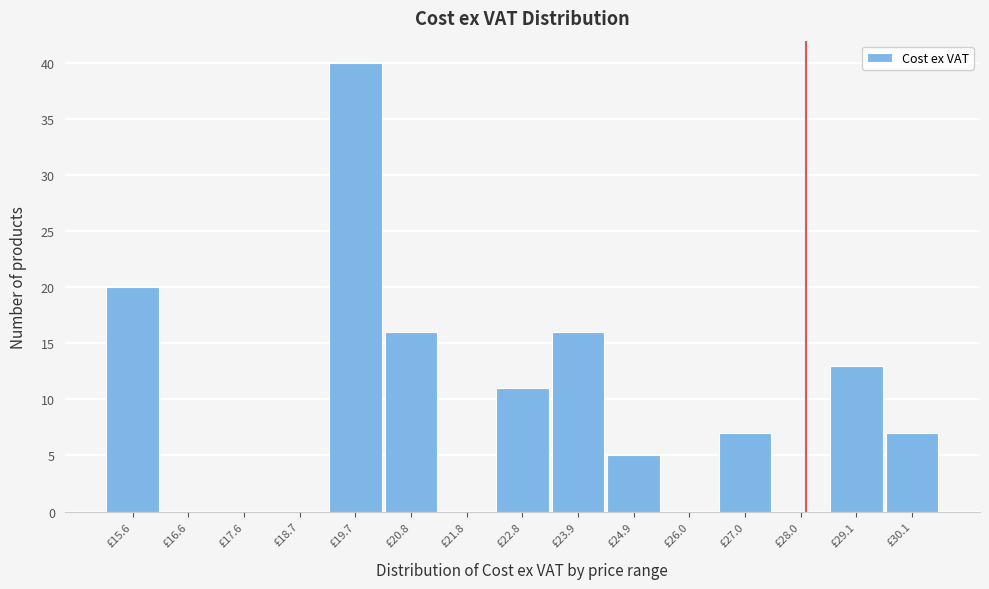

Reading left to right, list all the values displayed in this chart.

£15.6=20	£16.6=0	£17.6=0	£18.7=0	£19.7=40	£20.8=16	£21.8=0	£22.8=11	£23.9=16	£24.9=5	£26.0=0	£27.0=7	£28.0=0	£29.1=13	£30.1=7